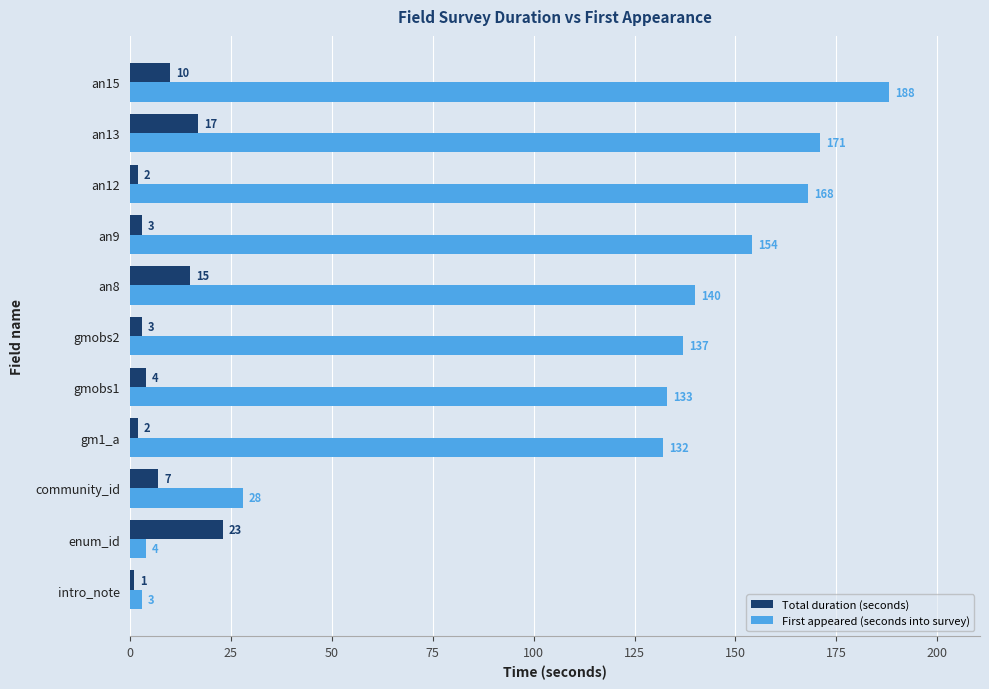

Rank the series at gmobs1 from lowest to highest value.

Total duration (seconds), First appeared (seconds into survey)